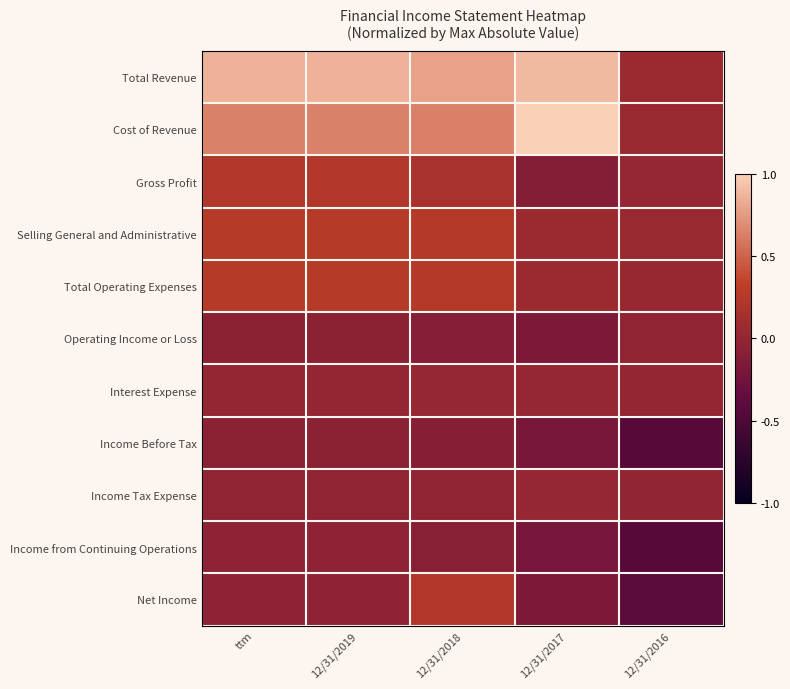

Reading right to left, what are all the values shown in this chart?

Total Revenue: 12/31/2016=0.5	12/31/2017=0.9	12/31/2018=0.9	12/31/2019=0.9	ttm=0.9
Cost of Revenue: 12/31/2016=0.5	12/31/2017=1.0	12/31/2018=0.8	12/31/2019=0.8	ttm=0.8
Gross Profit: 12/31/2016=0.5	12/31/2017=0.4	12/31/2018=0.6	12/31/2019=0.6	ttm=0.6
Selling General and Administrative: 12/31/2016=0.5	12/31/2017=0.5	12/31/2018=0.6	12/31/2019=0.6	ttm=0.6
Total Operating Expenses: 12/31/2016=0.5	12/31/2017=0.5	12/31/2018=0.6	12/31/2019=0.6	ttm=0.6
Operating Income or Loss: 12/31/2016=0.5	12/31/2017=0.4	12/31/2018=0.5	12/31/2019=0.5	ttm=0.5
Interest Expense: 12/31/2016=0.5	12/31/2017=0.5	12/31/2018=0.5	12/31/2019=0.5	ttm=0.5
Income Before Tax: 12/31/2016=0.3	12/31/2017=0.4	12/31/2018=0.5	12/31/2019=0.5	ttm=0.5
Income Tax Expense: 12/31/2016=0.5	12/31/2017=0.5	12/31/2018=0.5	12/31/2019=0.5	ttm=0.5
Income from Continuing Operations: 12/31/2016=0.3	12/31/2017=0.4	12/31/2018=0.5	12/31/2019=0.5	ttm=0.5
Net Income: 12/31/2016=0.3	12/31/2017=0.4	12/31/2018=0.6	12/31/2019=0.5	ttm=0.5